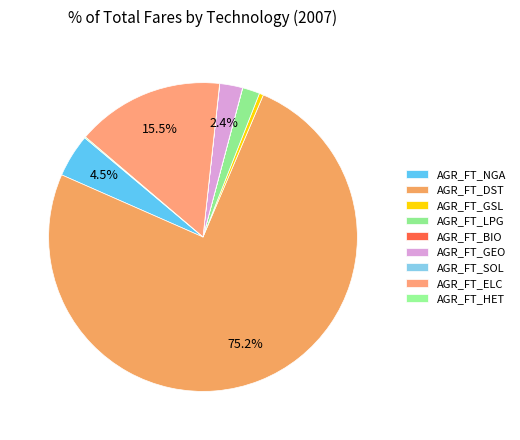

Is there a majority slice in this chart?

Yes